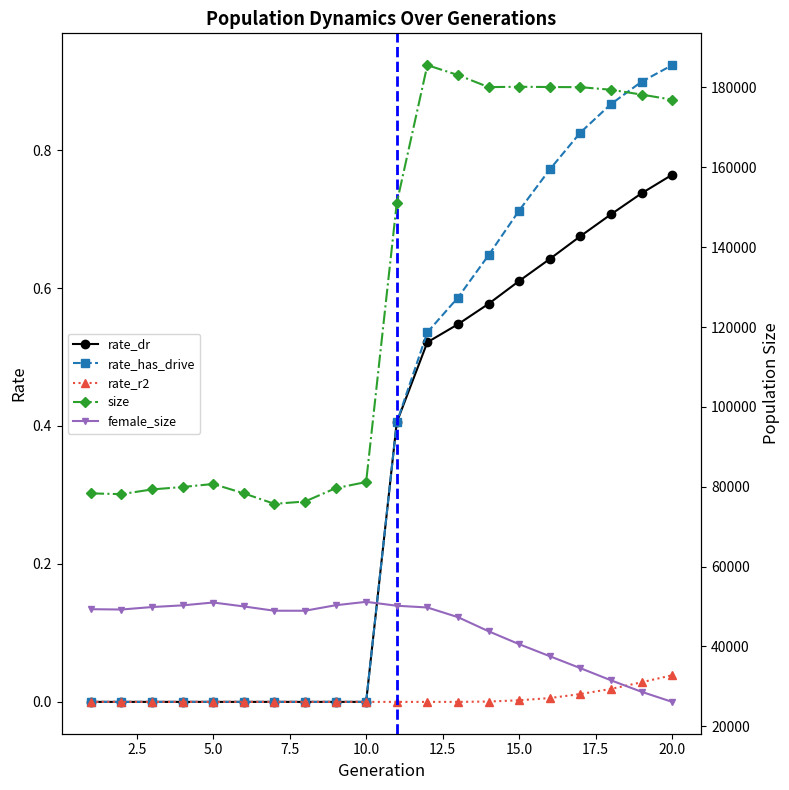

The value of rate_has_drive at 10.0 is -0.3. True or false?

False